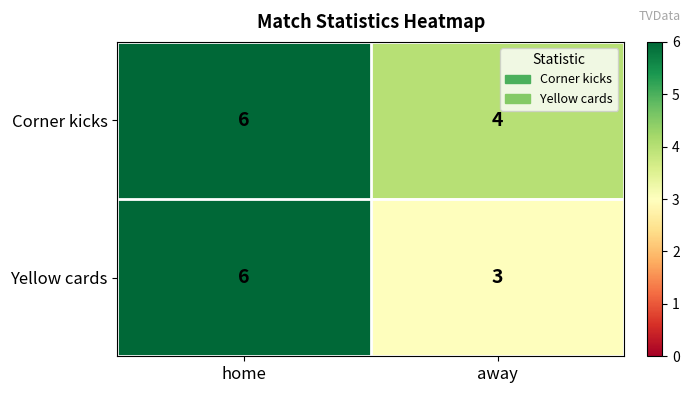

List the series in order of their overall mean, lowest first.

Yellow cards, Corner kicks